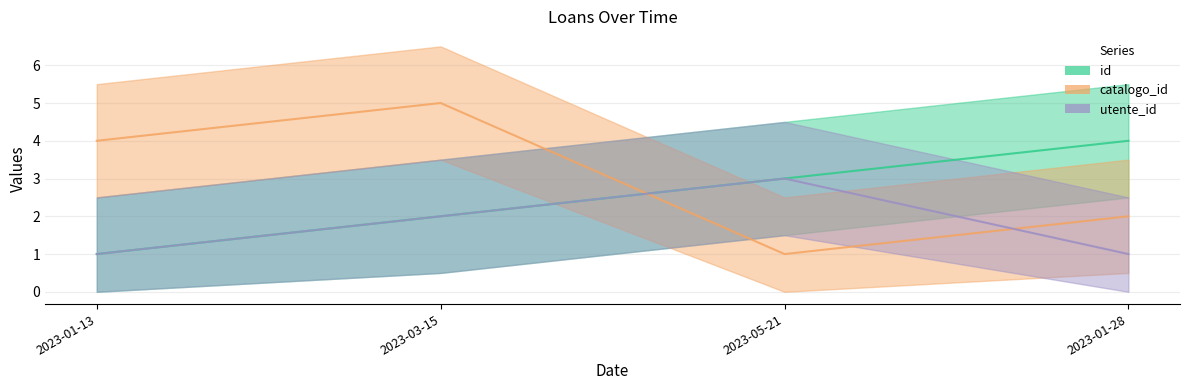

What is the lowest value of the id series?

1